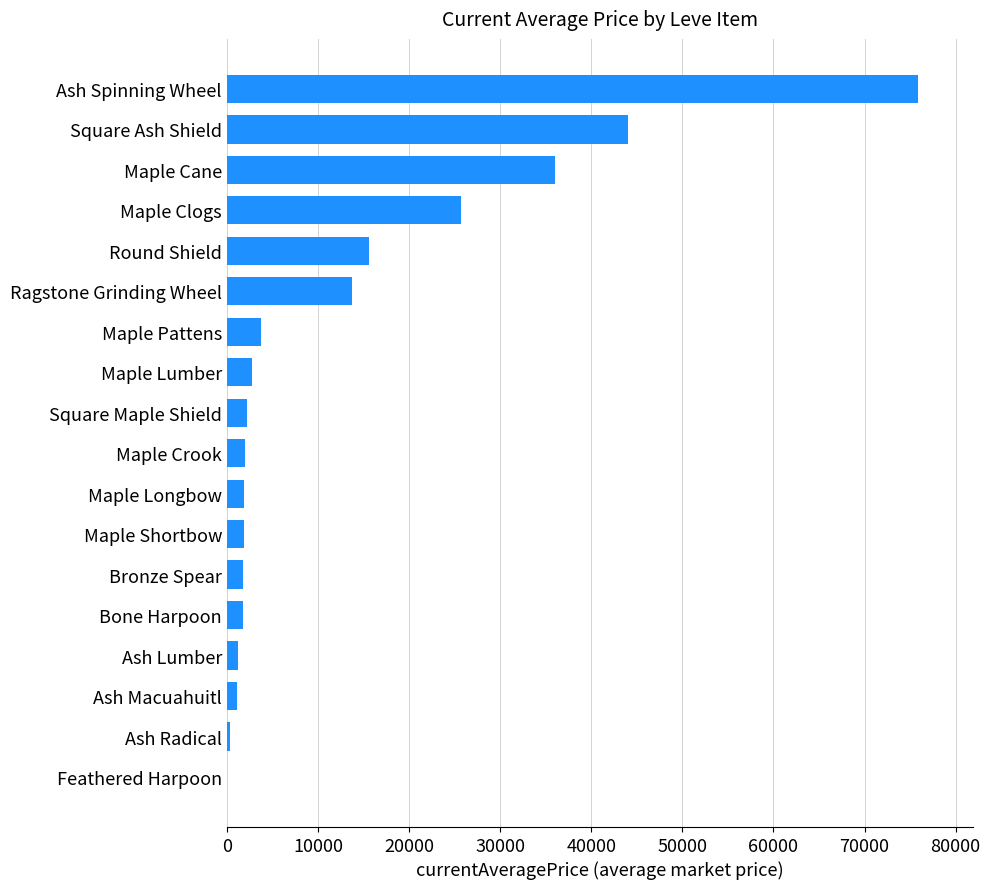

At which label is the value closest to 37941?

Maple Cane